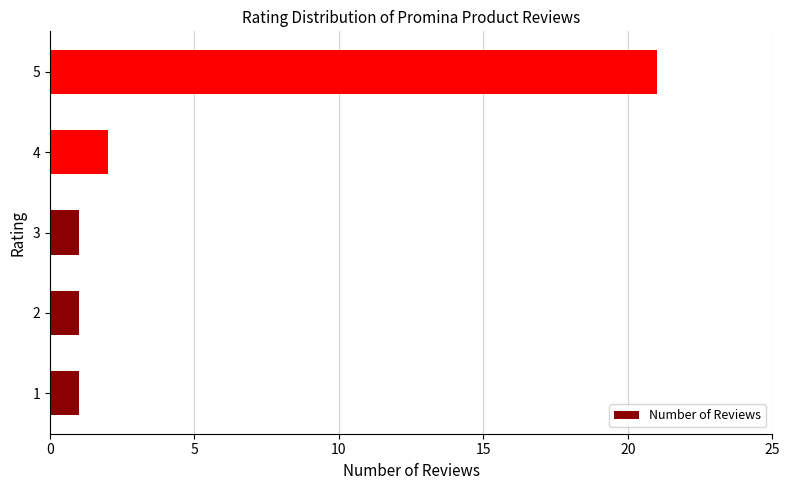

How many bars are there in total?

5